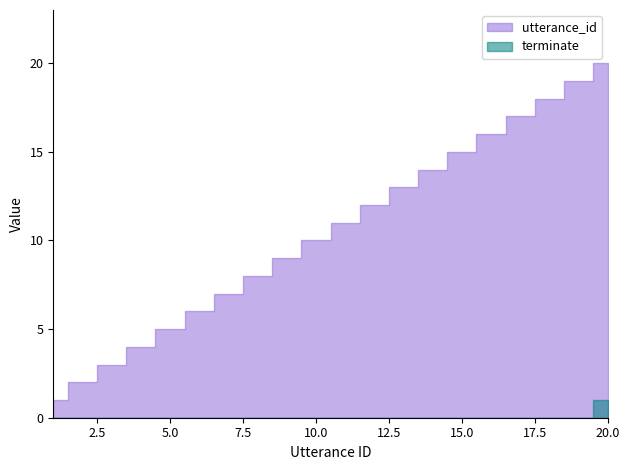

What is the sum of all utterance_id values?

210